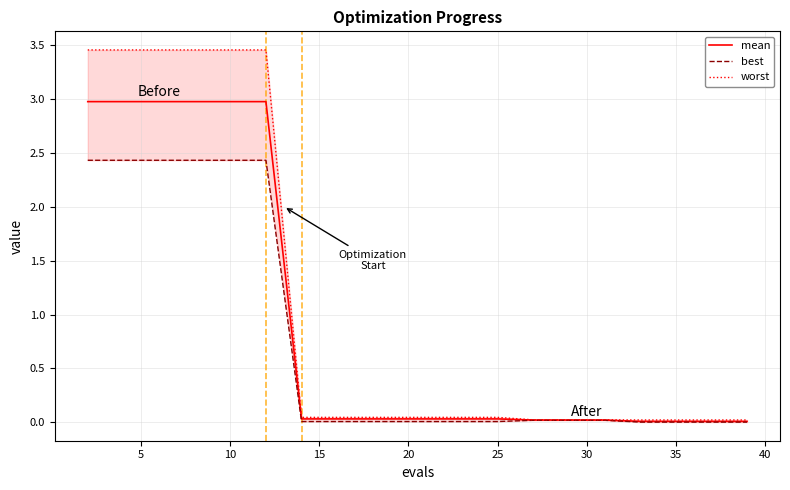

Which series has the widest spread of values?

worst